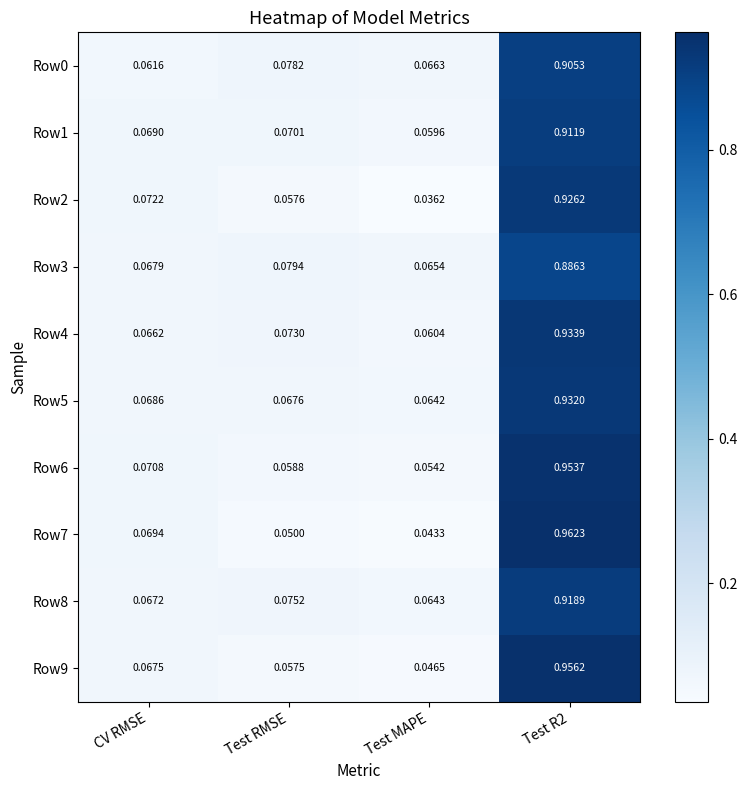

Is the value of Row0 at CV RMSE greater than the value of Row3 at Test RMSE?

No